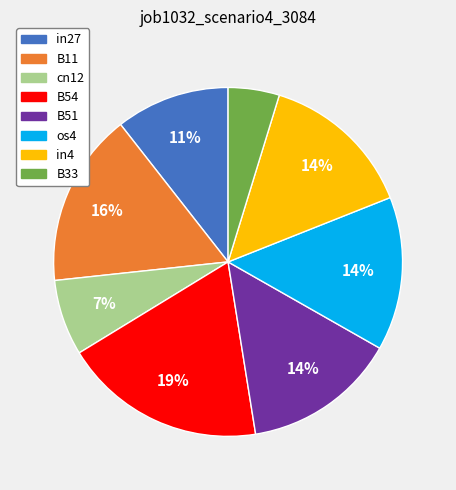

Combined, do in27 and cn12 account for over 50%?

No